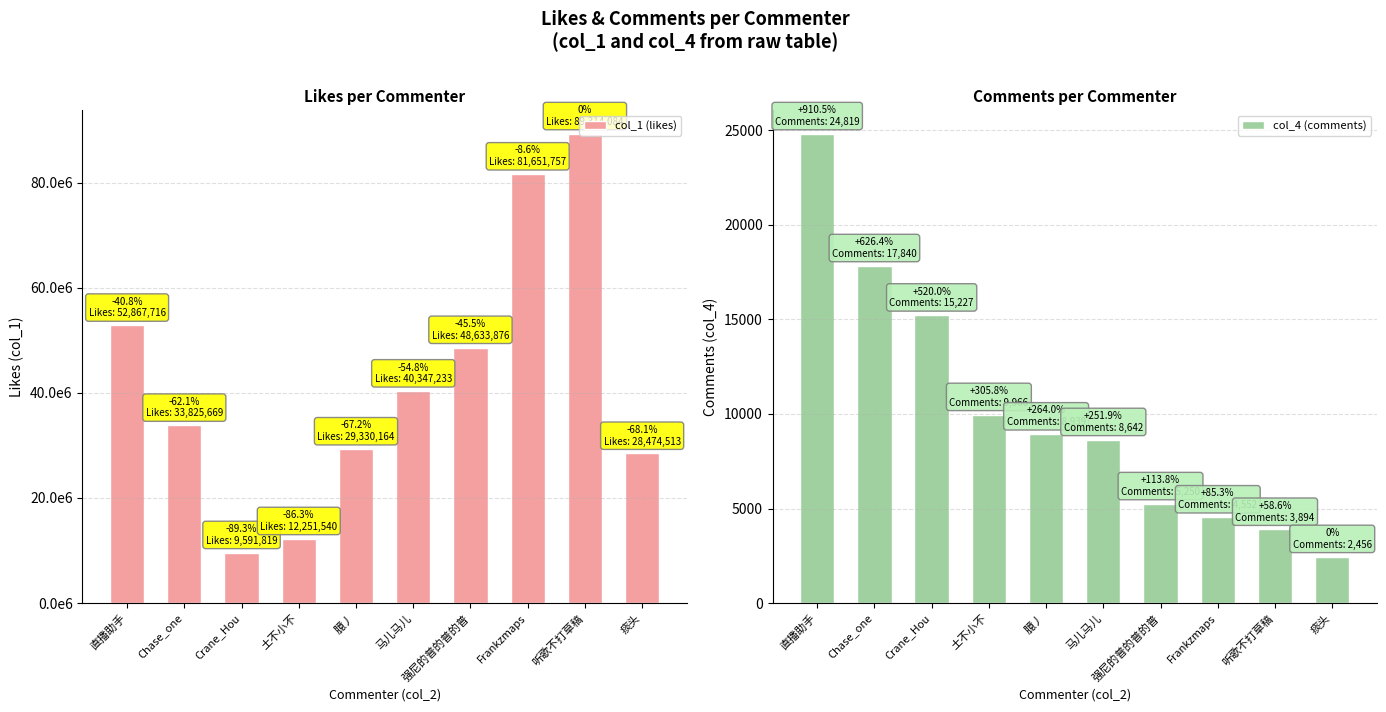

Reading left to right, extract all data points from this chart.

col_1 (likes): 52867716	33825669	9591819	12251540	29330164	40347233	48633876	81651757	89314084	28474513
col_4 (comments): 24819	17840	15227	9966	8939	8642	5250	4552	3894	2456